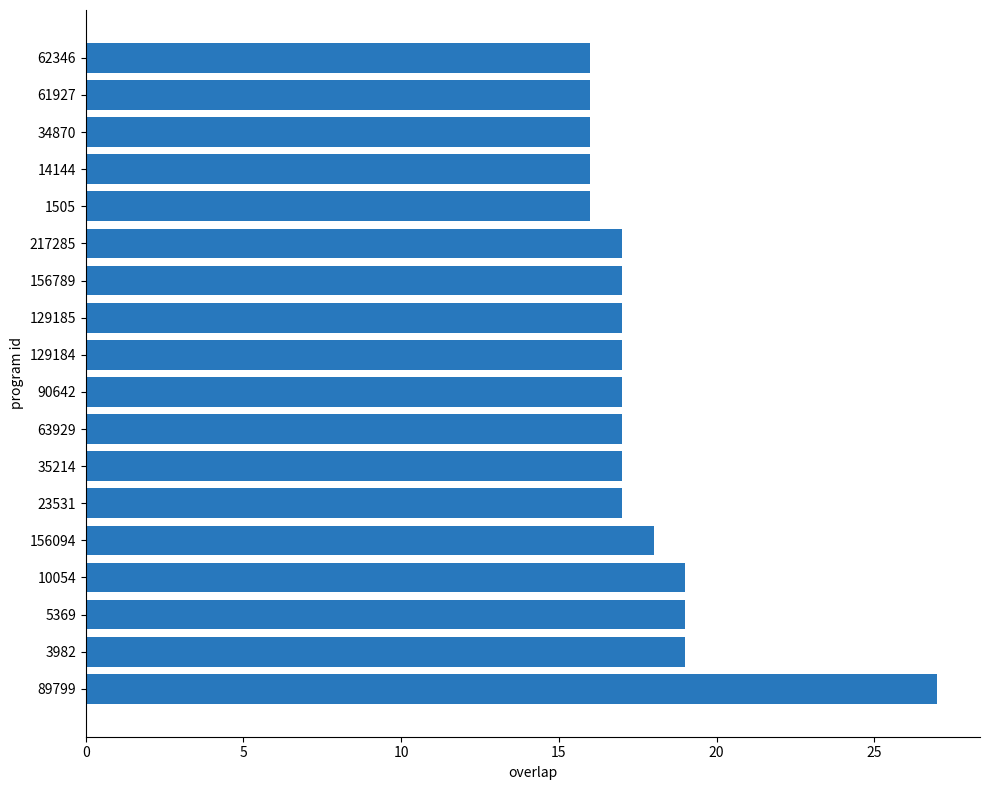

Count the number of data series in this chart.

1